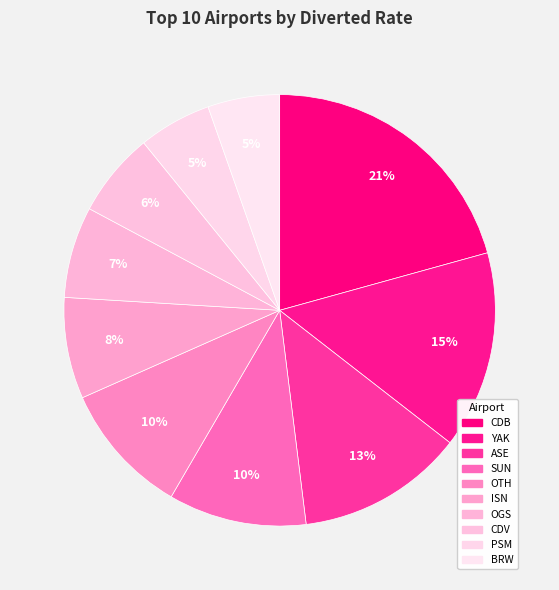

What percentage is NOT represented by YAK?

85.2%